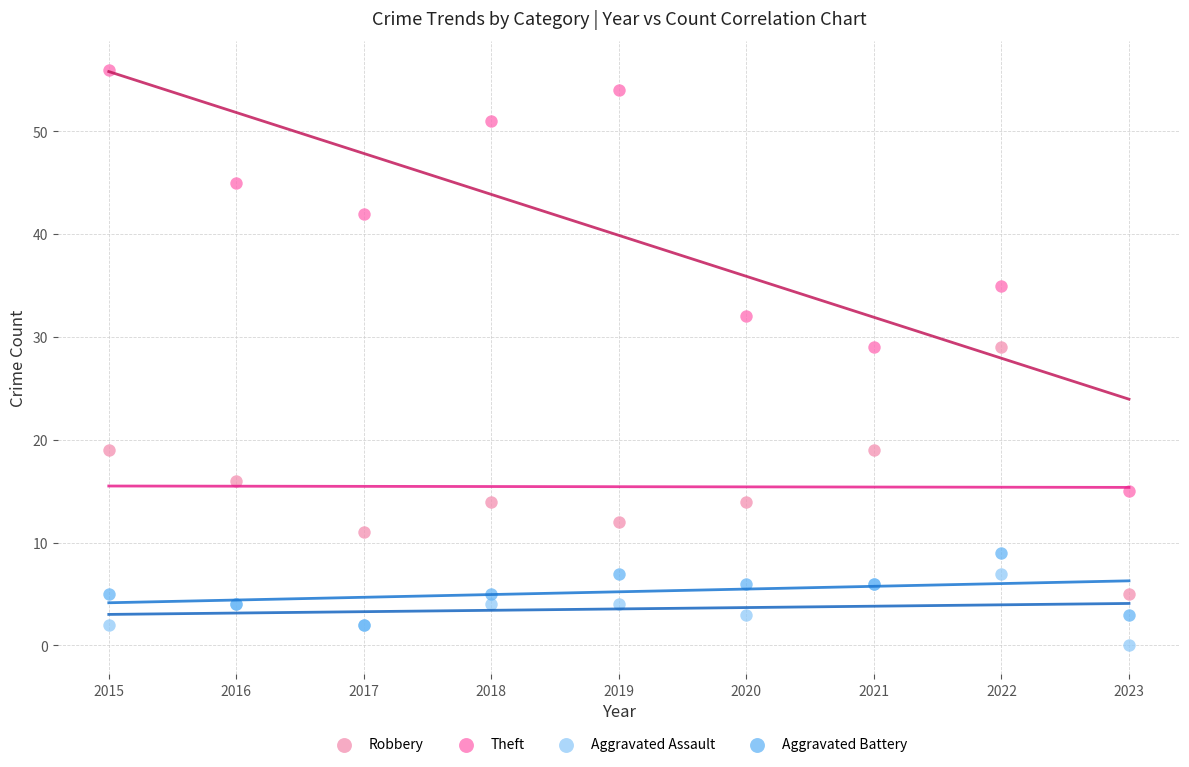

In the Robbery series, what Y value is closest to 17?

16